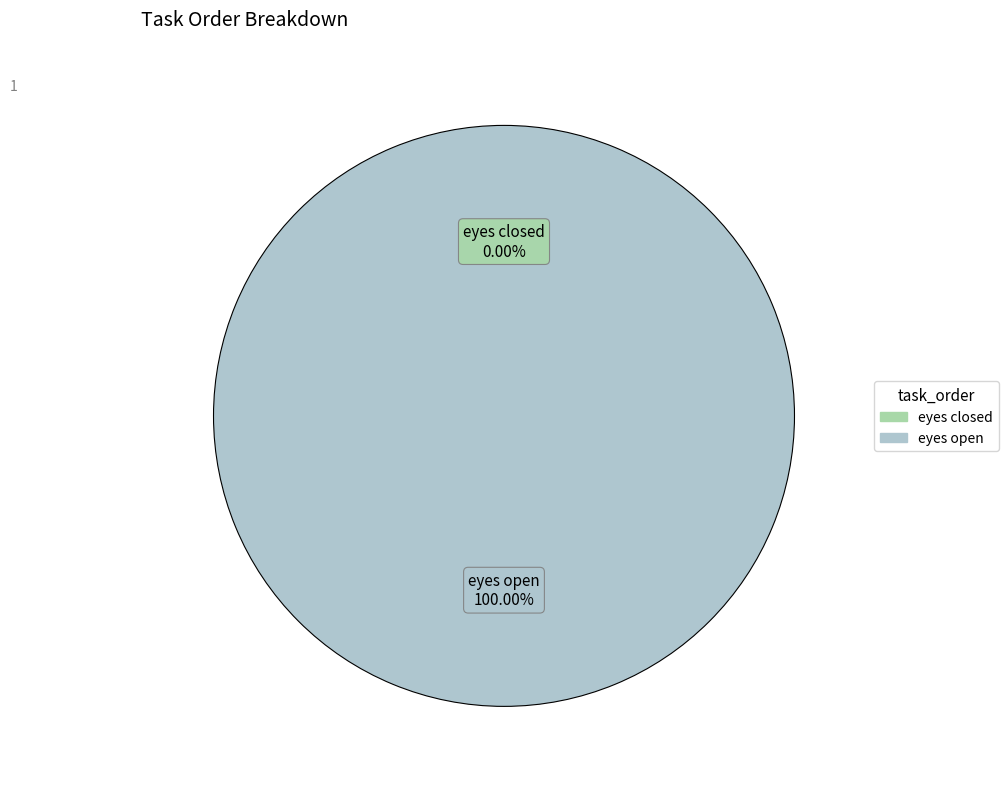

Which category has the biggest portion of the pie?

eyes open